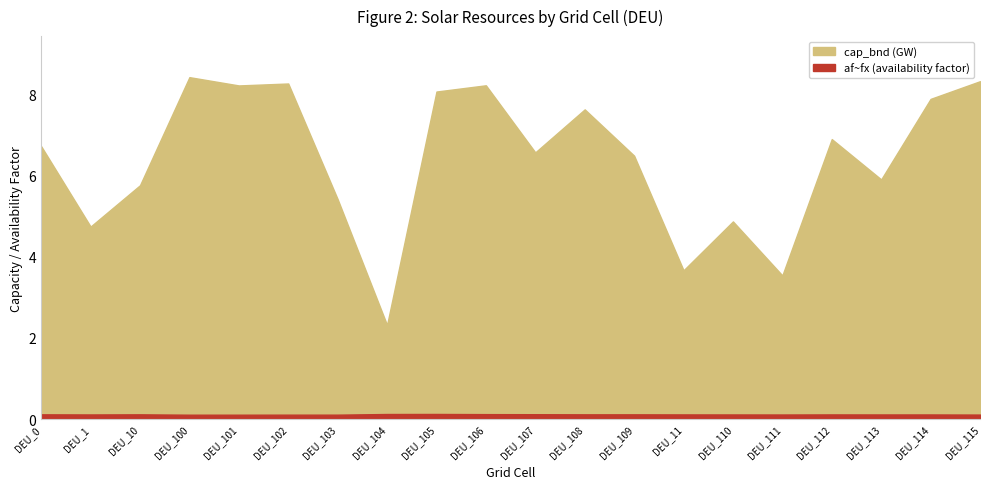

True or false: cap_bnd and af~fx intersect in this chart.

False